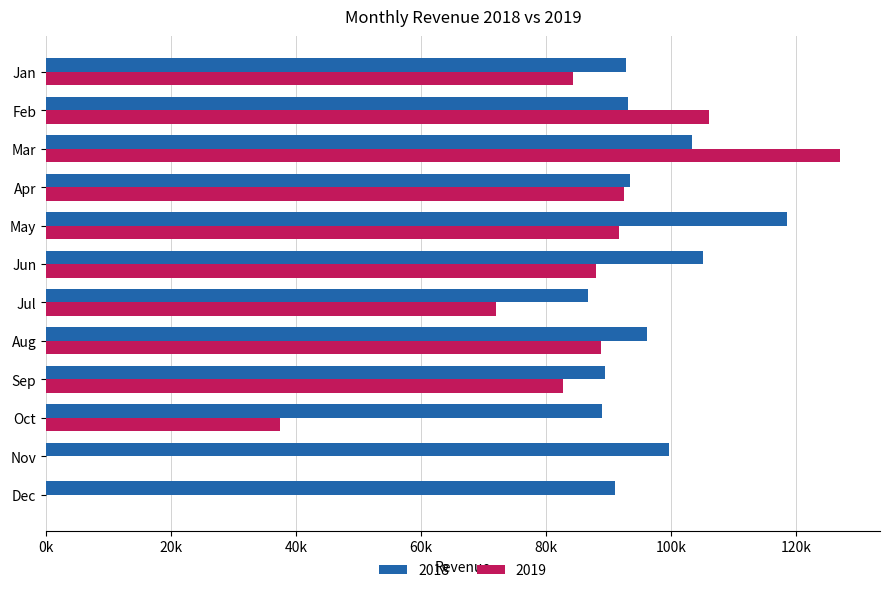

At which label does 2019 first exceed 88012?

Feb